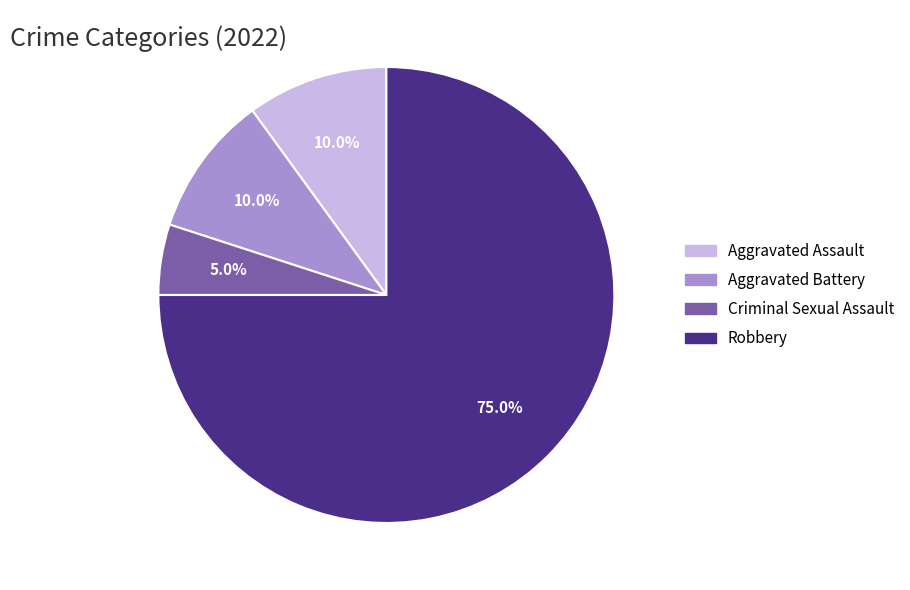

How many slices are in this pie chart?

4